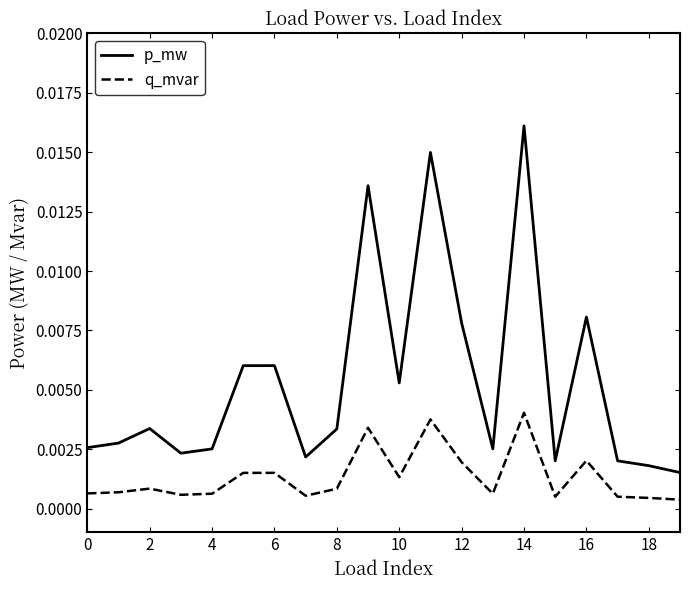

True or false: q_mvar and p_mw cross at least once.

False